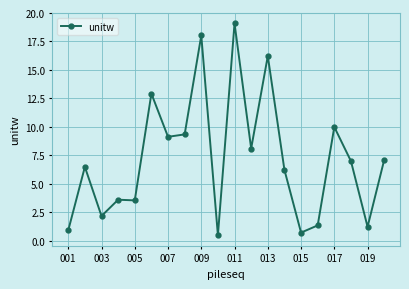

What is the difference between the maximum and minimum values?

18.6